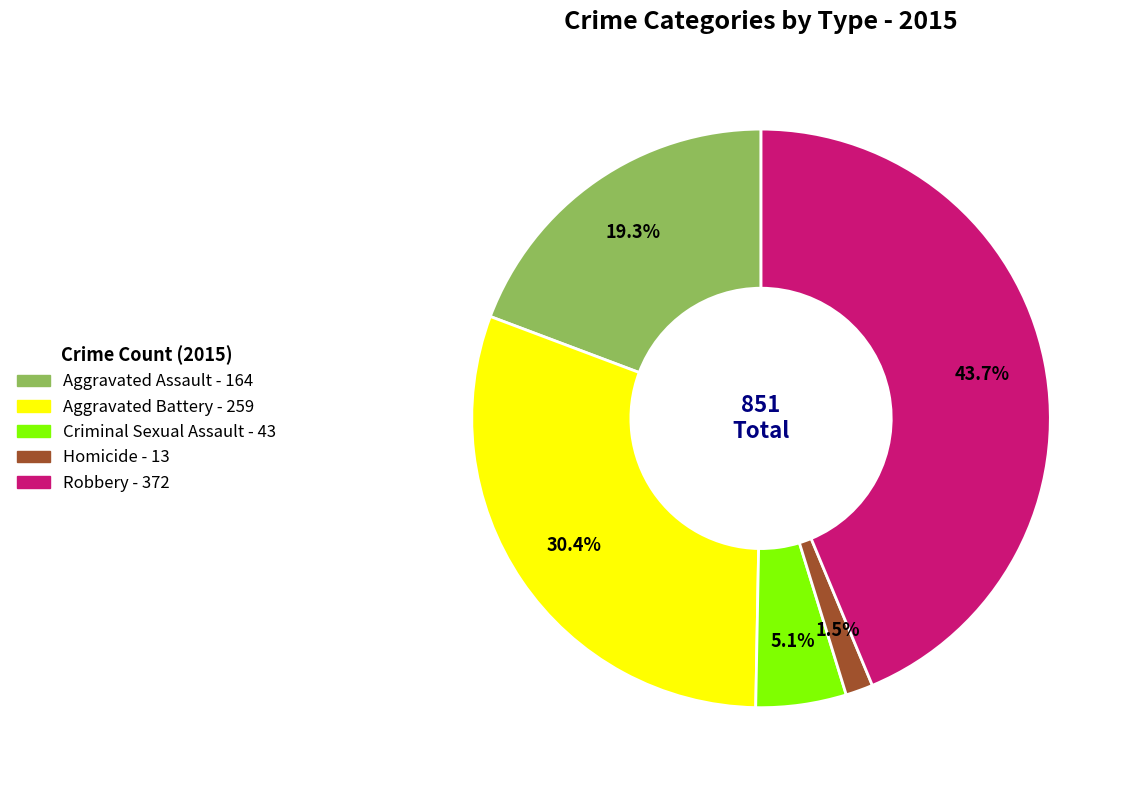

How much of the chart is everything except Criminal Sexual Assault?

94.9%